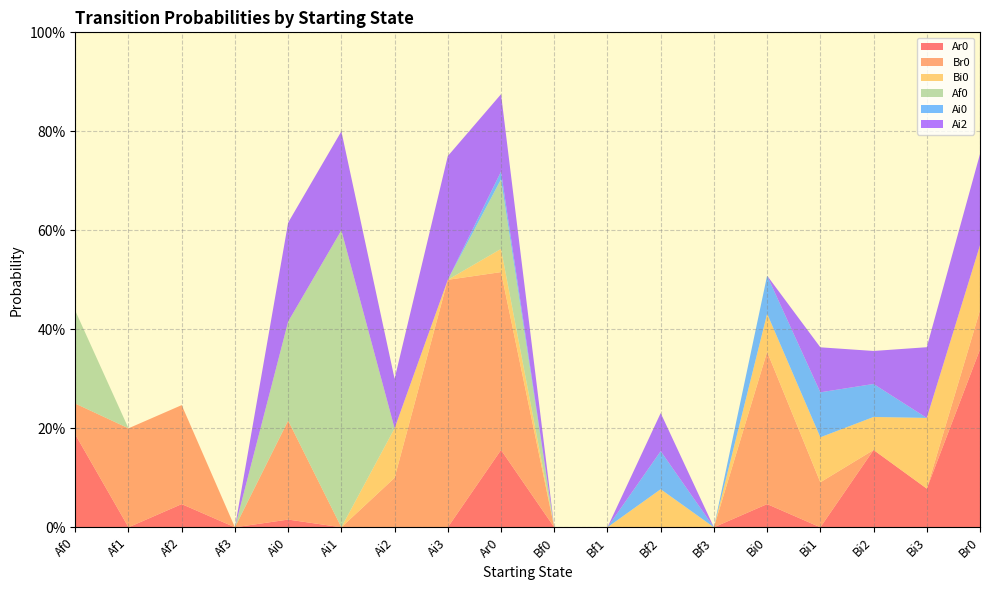

Reading left to right, list all the values displayed in this chart.

Ar0: Af0=0.2	Af1=0.0	Af2=0.0	Af3=0.0	Ai0=0.0	Ai1=0.0	Ai2=0.0	Ai3=0.0	Ar0=0.2	Bf0=0.0	Bf1=0.0	Bf2=0.0	Bf3=0.0	Bi0=0.0	Bi1=0.0	Bi2=0.2	Bi3=0.1	Br0=0.4
Br0: Af0=0.1	Af1=0.2	Af2=0.2	Af3=0.0	Ai0=0.2	Ai1=0.0	Ai2=0.1	Ai3=0.5	Ar0=0.4	Bf0=0.0	Bf1=0.0	Bf2=0.0	Bf3=0.0	Bi0=0.3	Bi1=0.1	Bi2=0.0	Bi3=0.0	Br0=0.1
Bi0: Af0=0.0	Af1=0.0	Af2=0.0	Af3=0.0	Ai0=0.0	Ai1=0.0	Ai2=0.1	Ai3=0.0	Ar0=0.0	Bf0=0.0	Bf1=0.0	Bf2=0.1	Bf3=0.0	Bi0=0.1	Bi1=0.1	Bi2=0.1	Bi3=0.1	Br0=0.1
Af0: Af0=0.2	Af1=0.0	Af2=0.0	Af3=0.0	Ai0=0.2	Ai1=0.6	Ai2=0.0	Ai3=0.0	Ar0=0.1	Bf0=0.0	Bf1=0.0	Bf2=0.0	Bf3=0.0	Bi0=0.0	Bi1=0.0	Bi2=0.0	Bi3=0.0	Br0=0.0
Ai0: Af0=0.0	Af1=0.0	Af2=0.0	Af3=0.0	Ai0=0.0	Ai1=0.0	Ai2=0.0	Ai3=0.0	Ar0=0.0	Bf0=0.0	Bf1=0.0	Bf2=0.1	Bf3=0.0	Bi0=0.1	Bi1=0.1	Bi2=0.1	Bi3=0.0	Br0=0.0
Ai2: Af0=0.0	Af1=0.0	Af2=0.0	Af3=0.0	Ai0=0.2	Ai1=0.2	Ai2=0.1	Ai3=0.2	Ar0=0.2	Bf0=0.0	Bf1=0.0	Bf2=0.1	Bf3=0.0	Bi0=0.0	Bi1=0.1	Bi2=0.1	Bi3=0.1	Br0=0.2